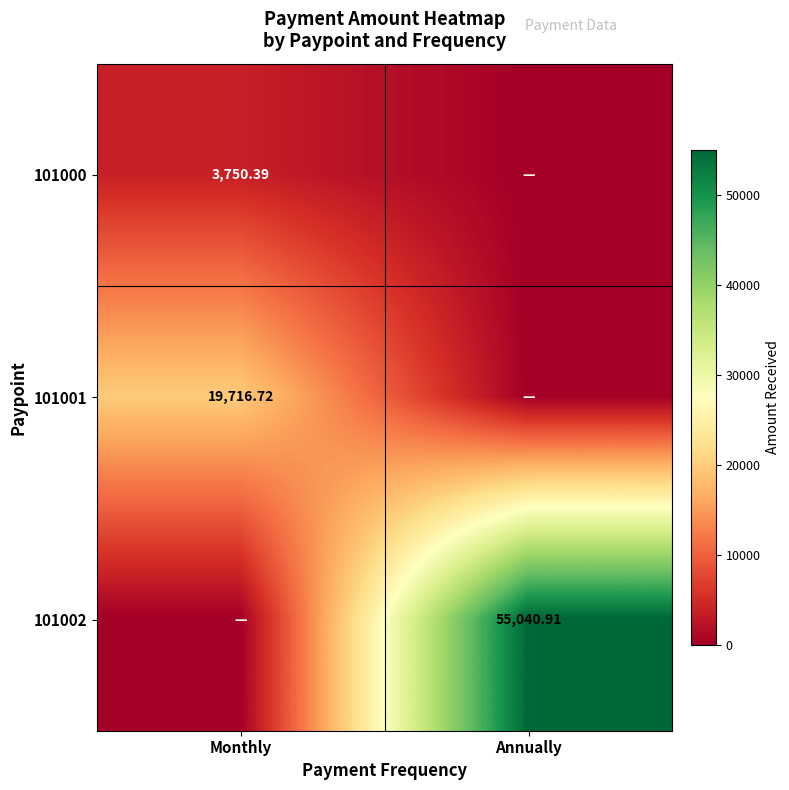

What is the highest value of the 101001 series?

19716.7